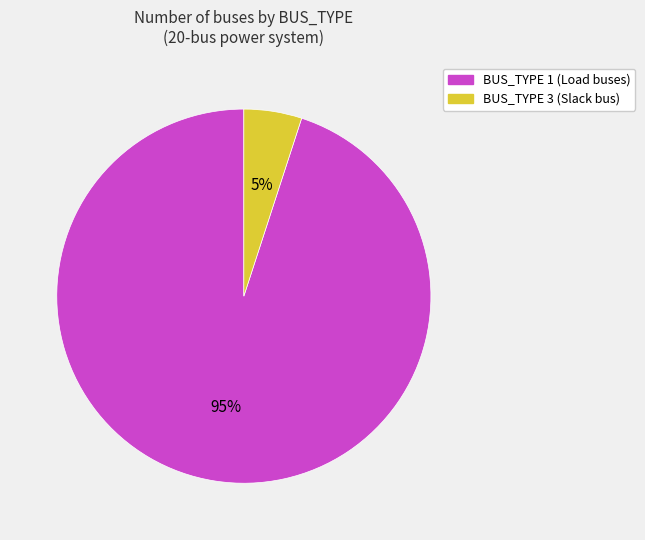

Count the number of slices in the pie.

2